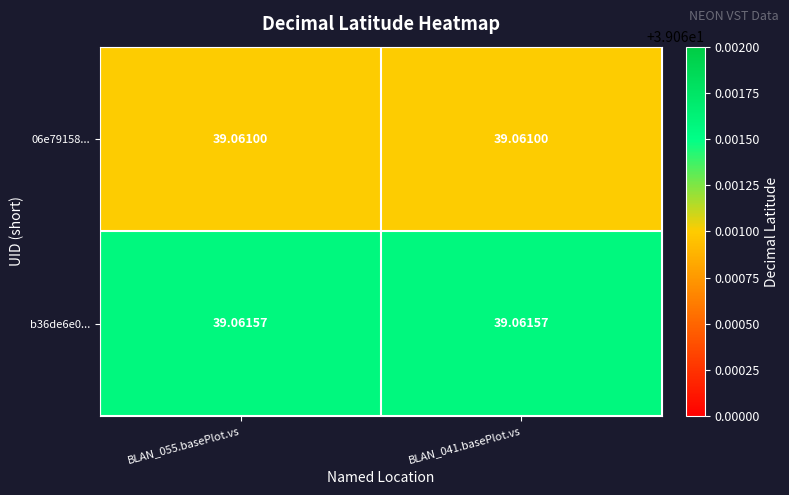

List the series in order of their overall mean, highest first.

b36de6e0..., 06e79158...